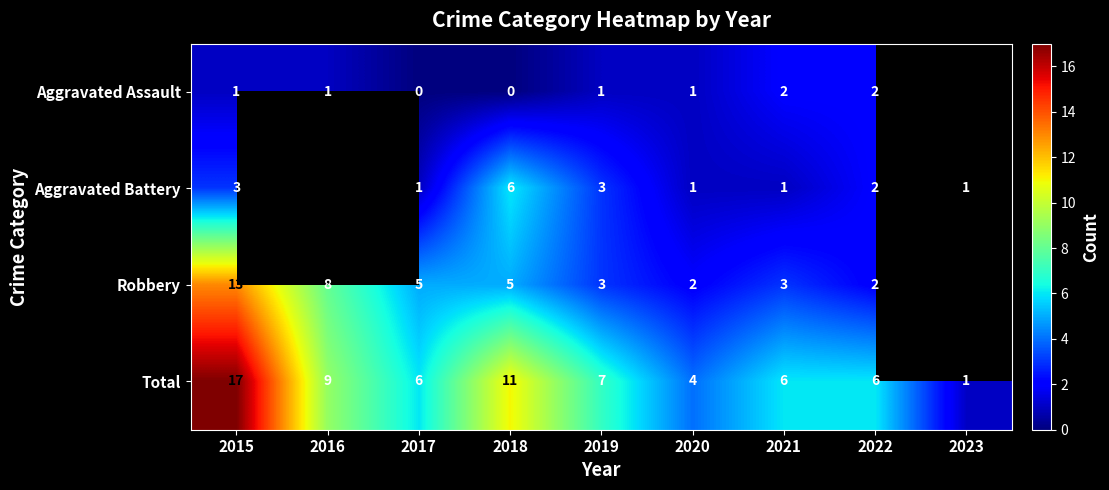

At which label does Total first exceed 6?

2015